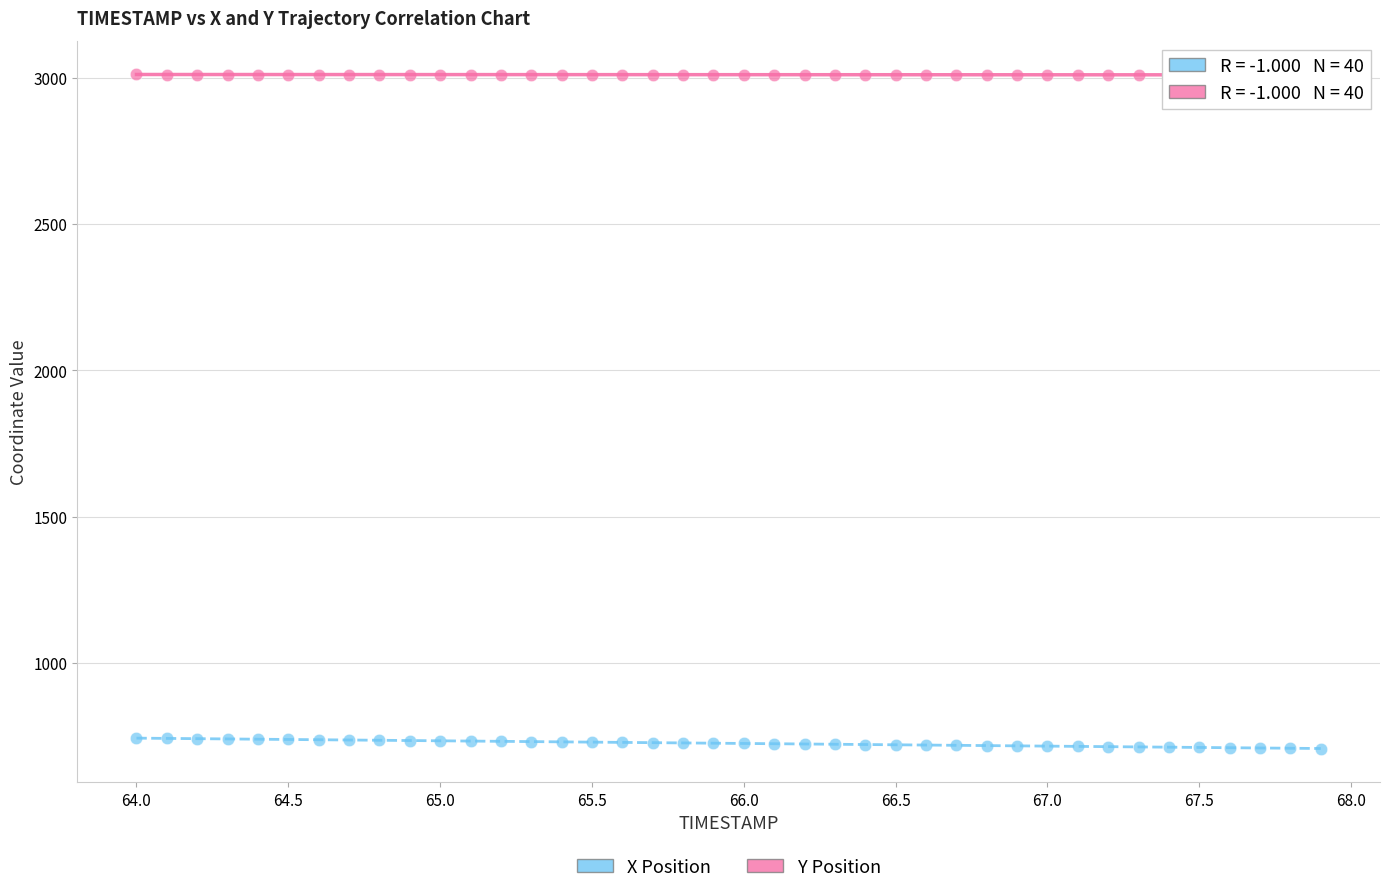

Which series has the largest Y range (max minus min)?

X Position